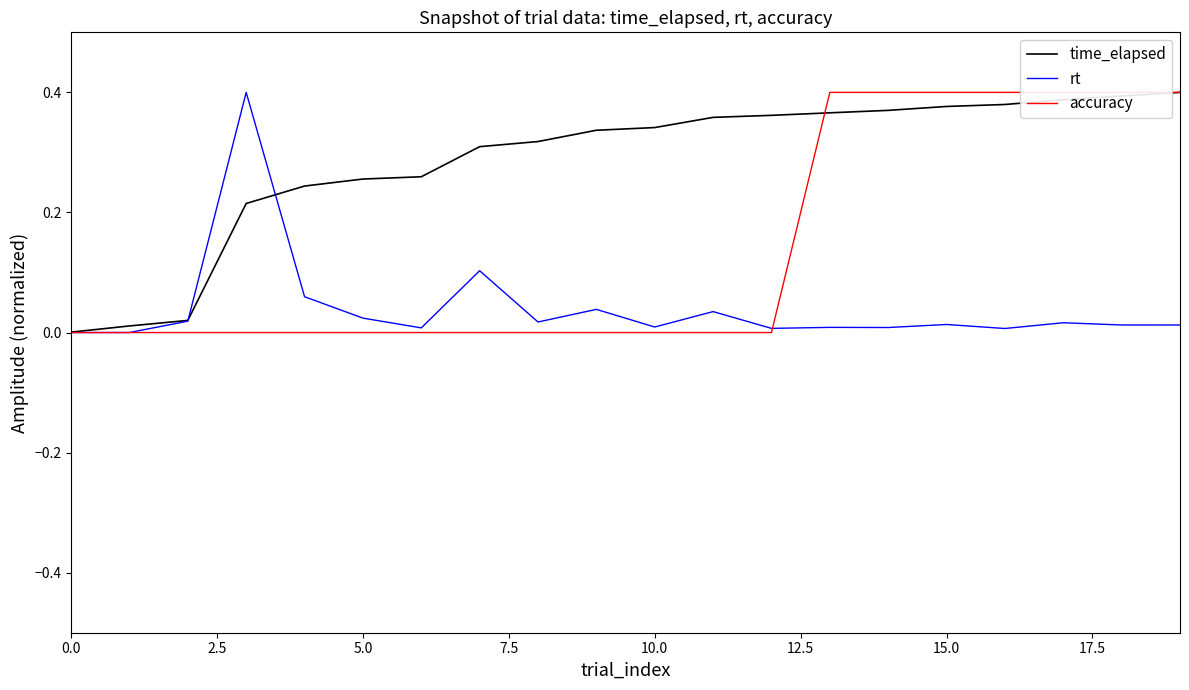

At which category is the sum across all series the highest?

19